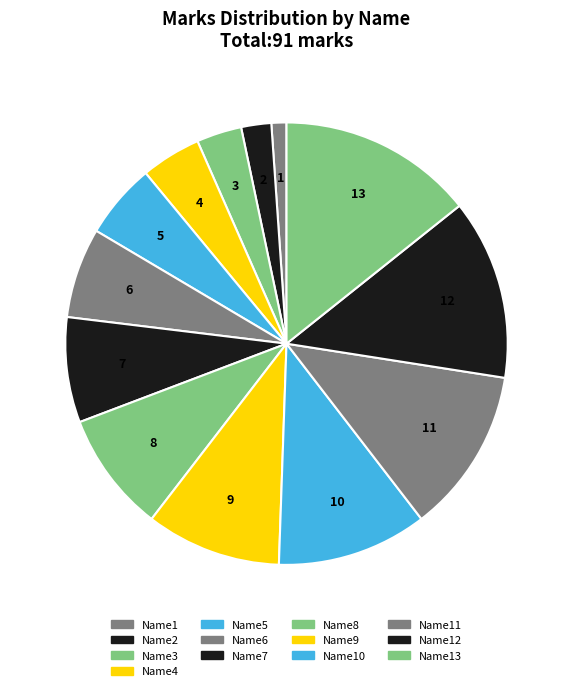

True or false: Name7 accounts for 8% of the total.

True